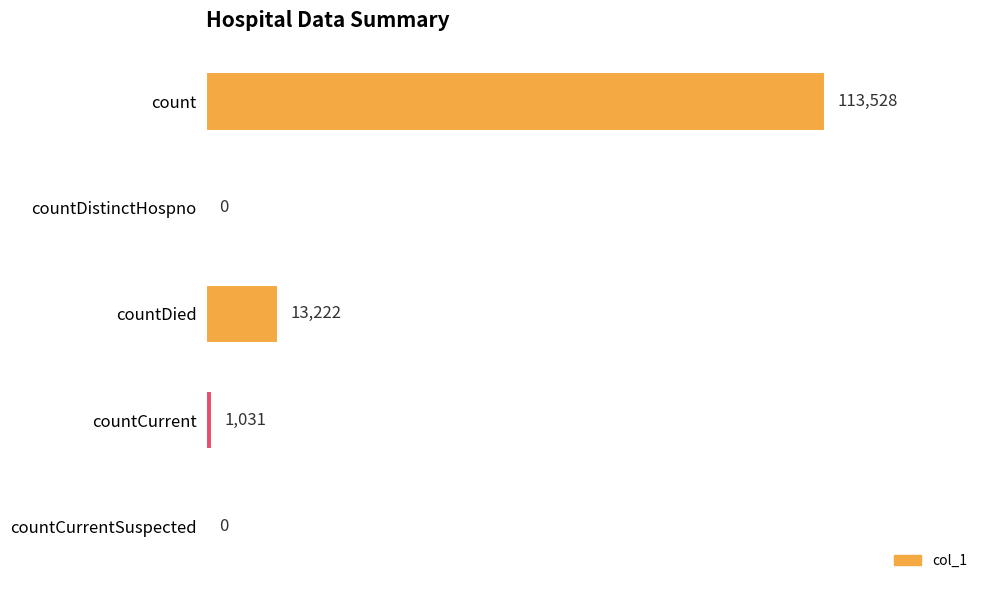

What is the sum of all values?

127781